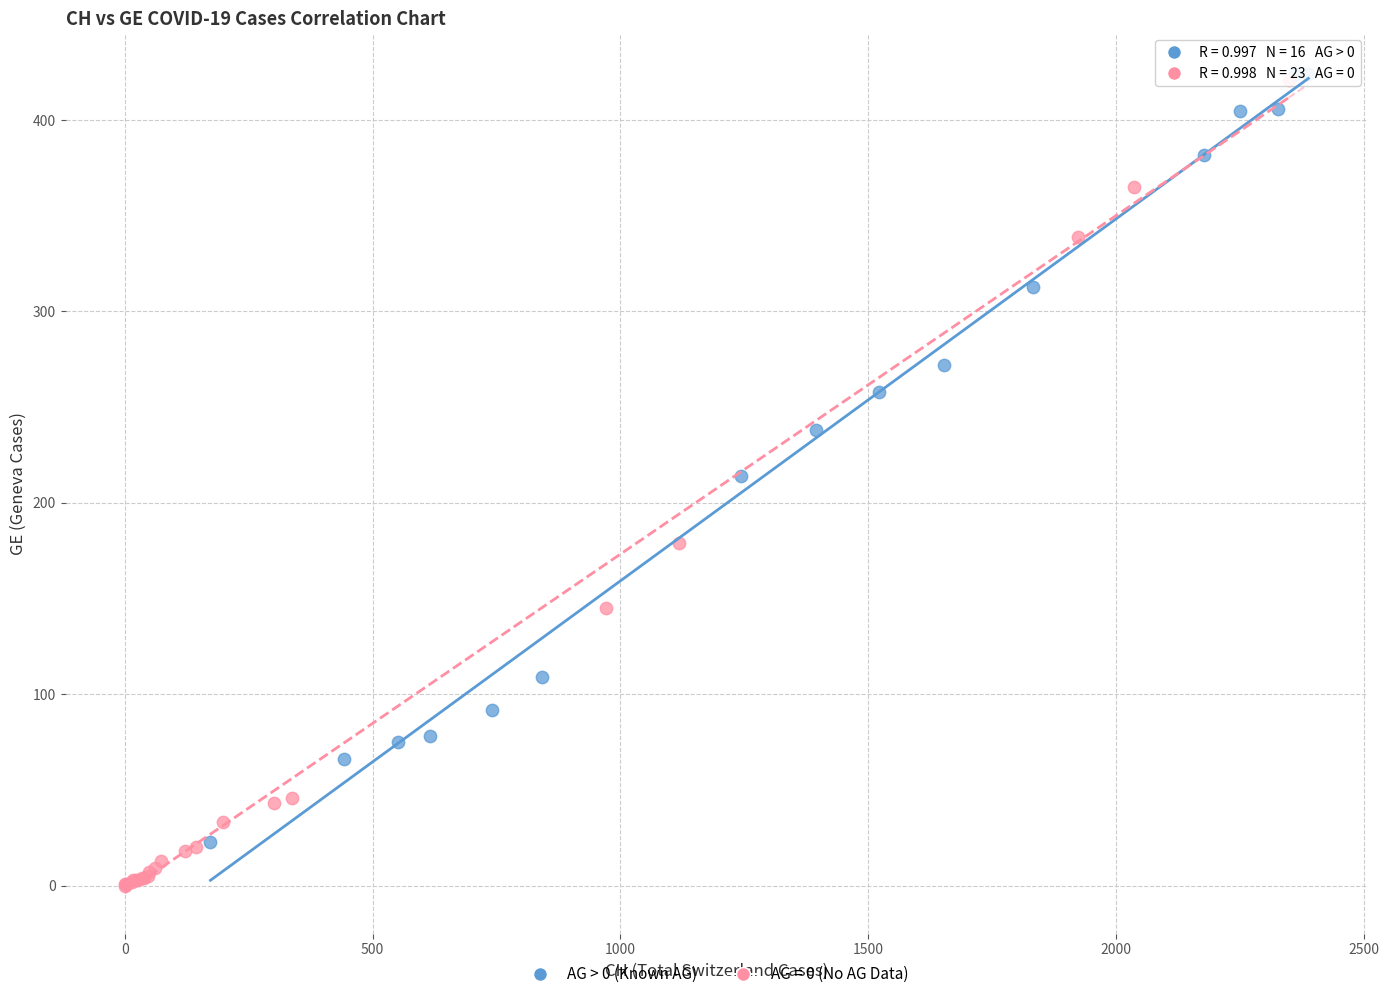

Which series has the widest spread of Y values?

AG = 0 (No AG Data)